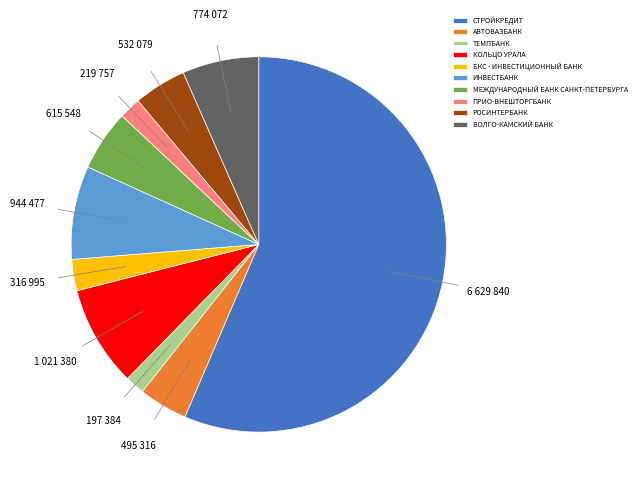

Which slice is the largest?

СТРОЙКРЕДИТ